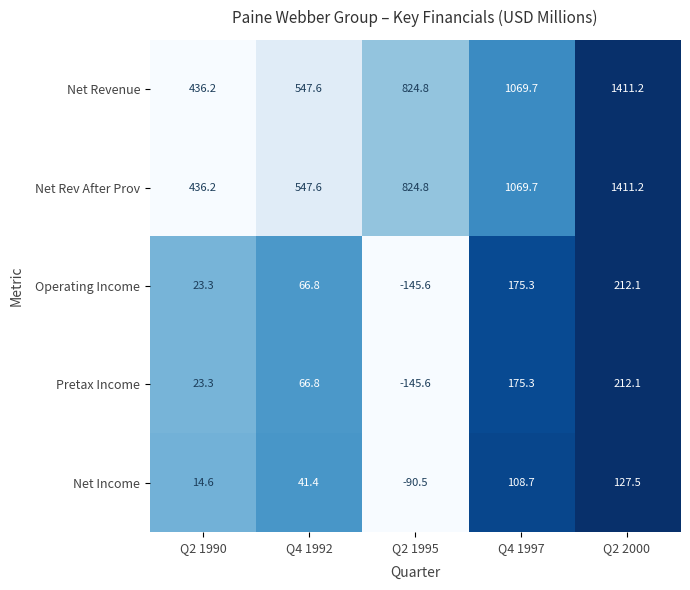

What is the total value across all series at Q2 1990?

933.6